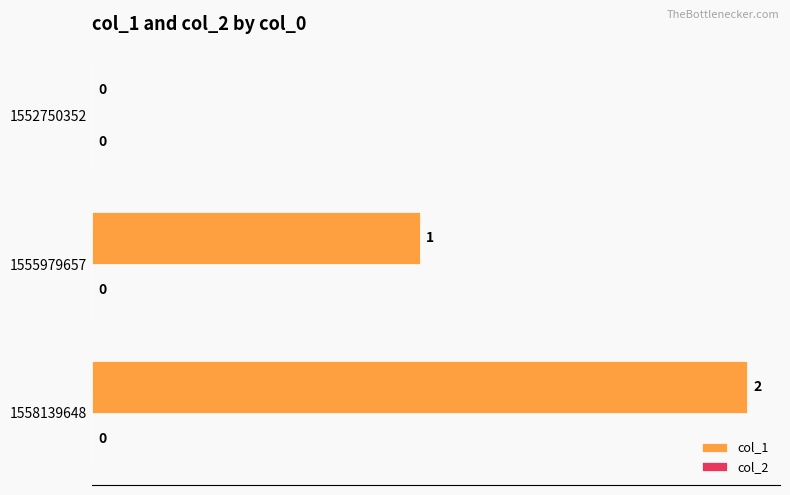

What is the sum of all values?

3